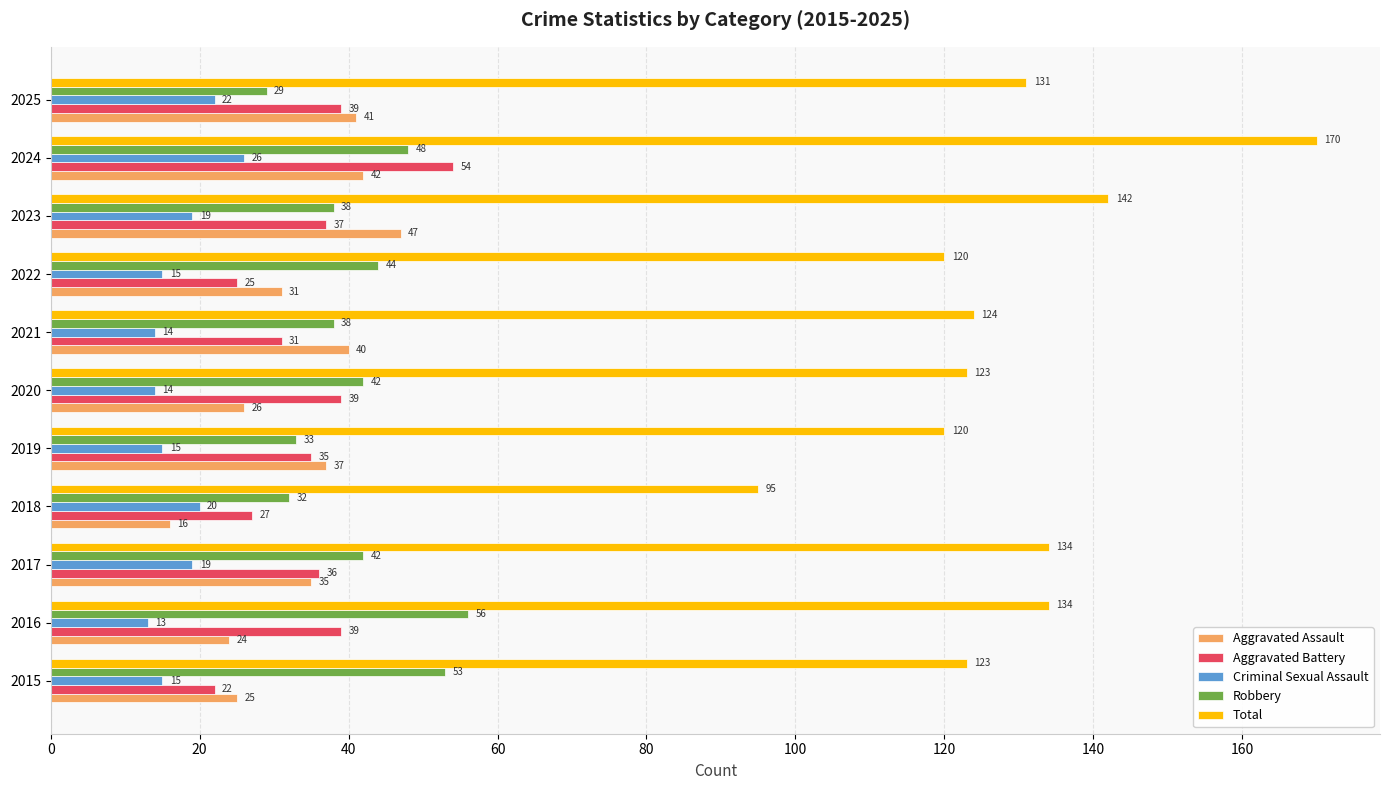

What is the maximum value for Aggravated Assault?

47